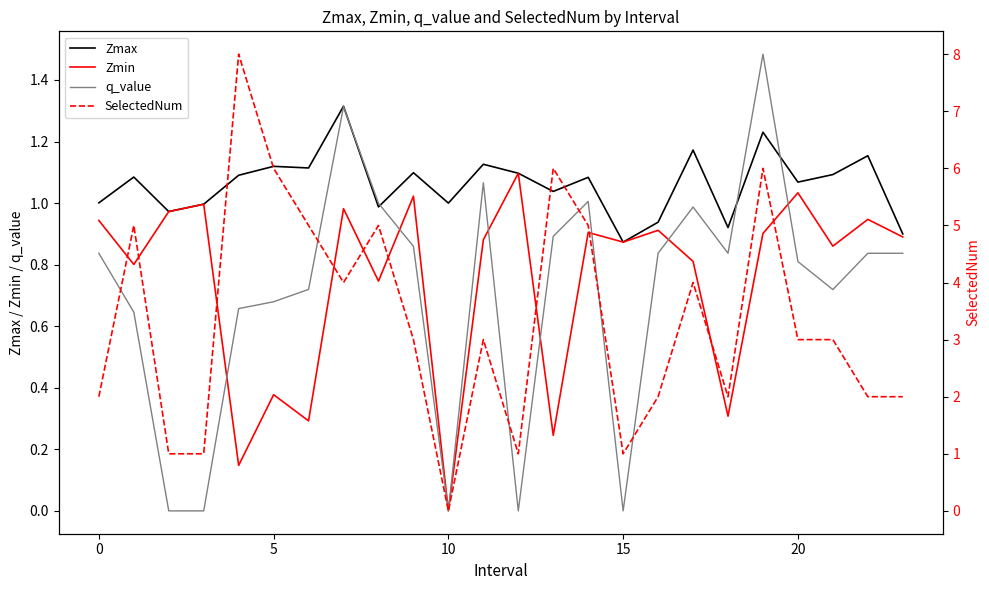

Where is SelectedNum nearest to the value 4?

7